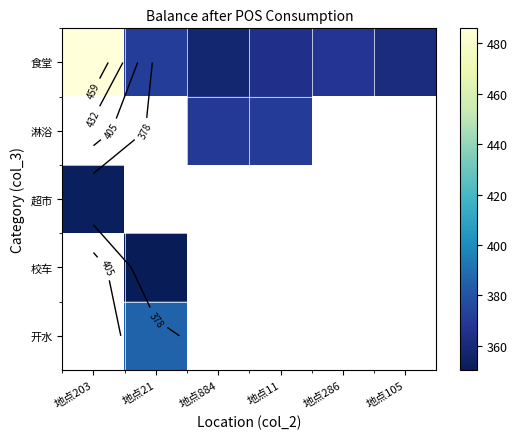

Which category has the highest value in the 校车 series?

地点203